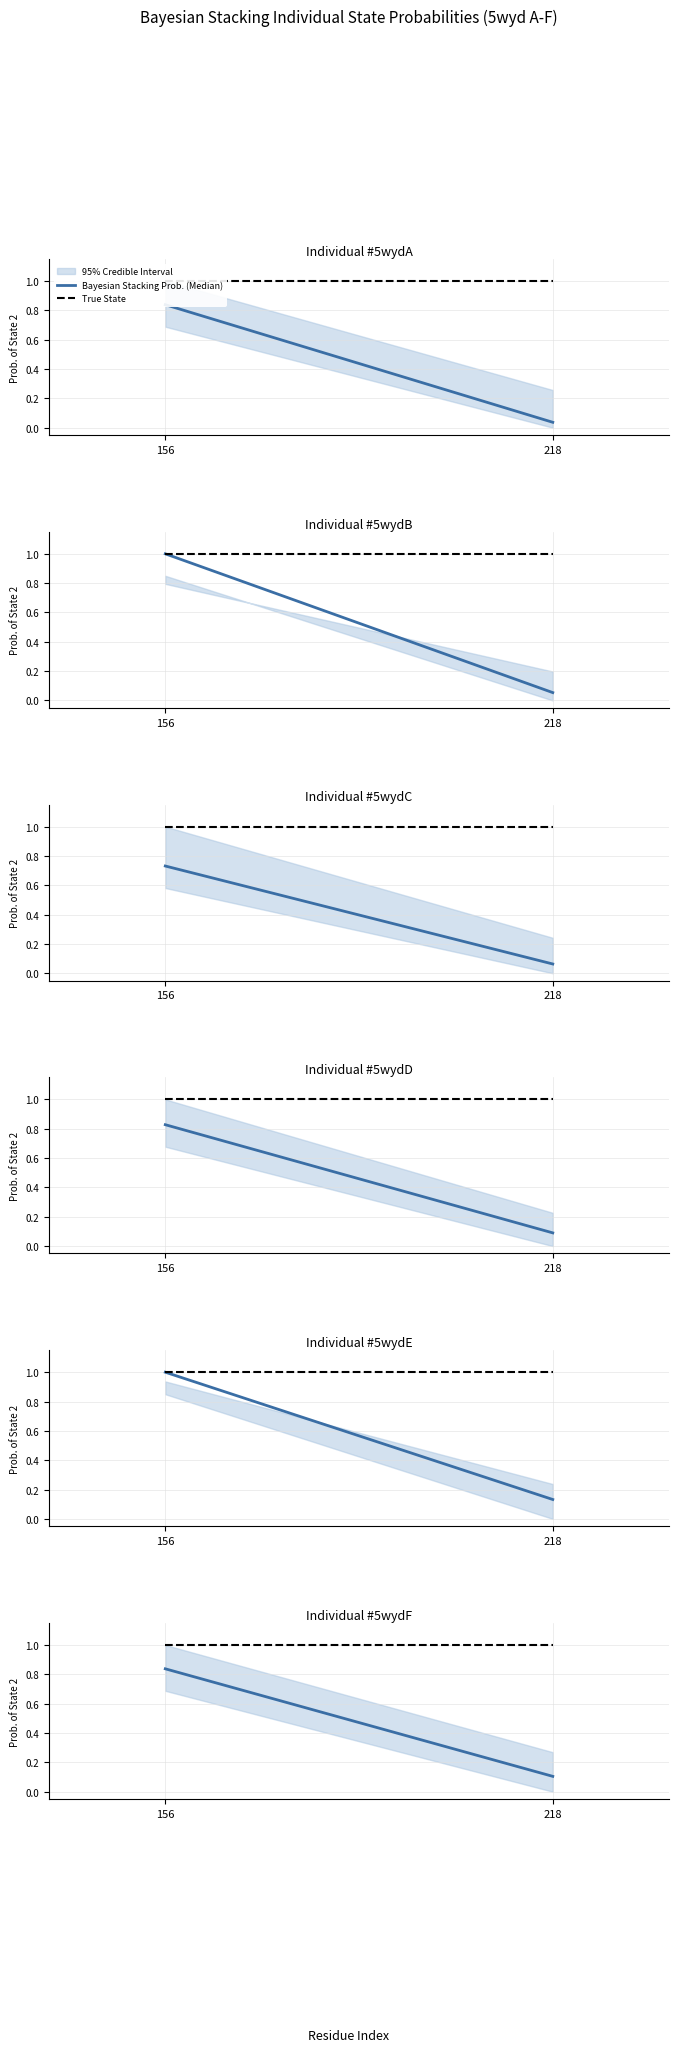

Reading right to left, extract all data points from this chart.

Bayesian Stacking Prob. (Median): 218=0.1	156=0.8
True State: 218=1.0	156=1.0